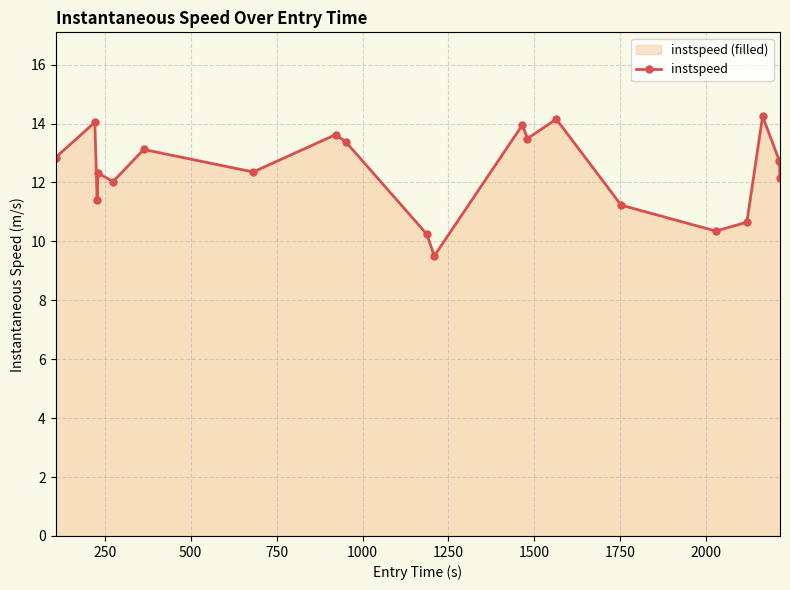

What is the greatest value displayed?

14.2